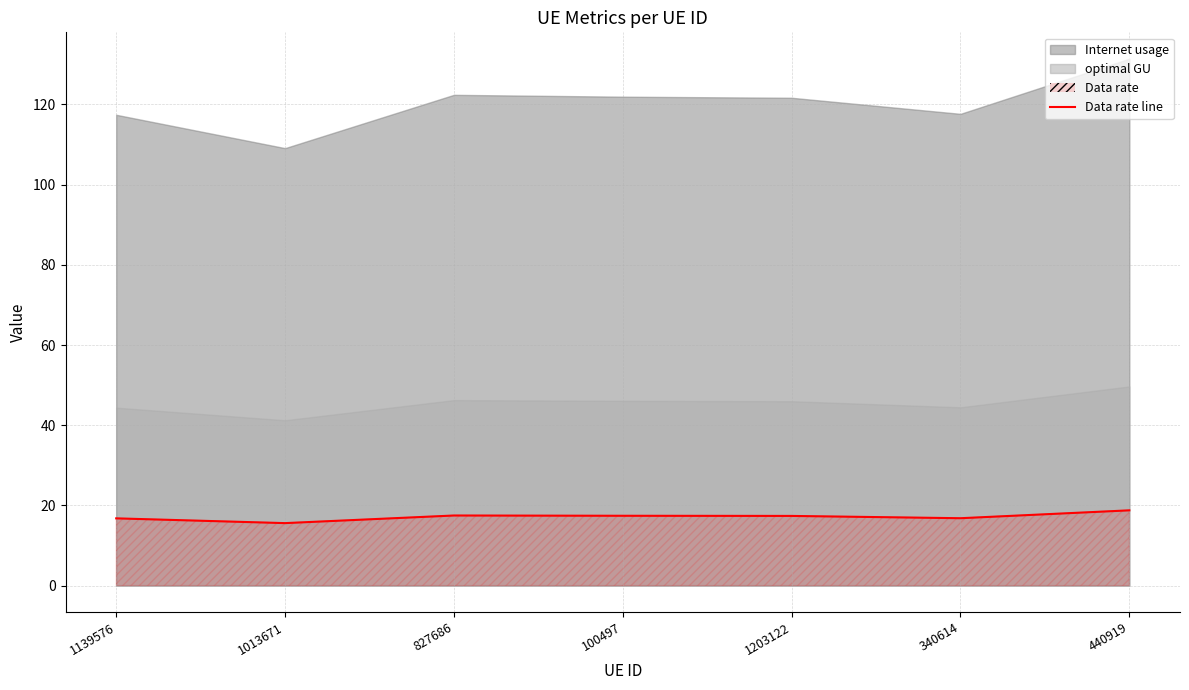

Rank the categories by value from highest to lowest.

440919, 827686, 100497, 1203122, 340614, 1139576, 1013671